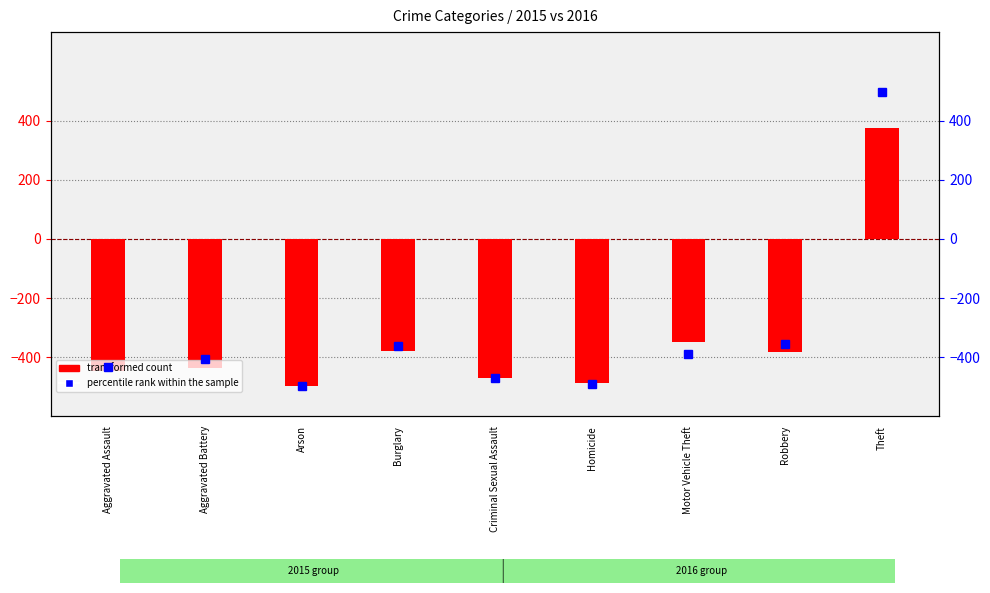

What is the total value across all series at Theft?

873